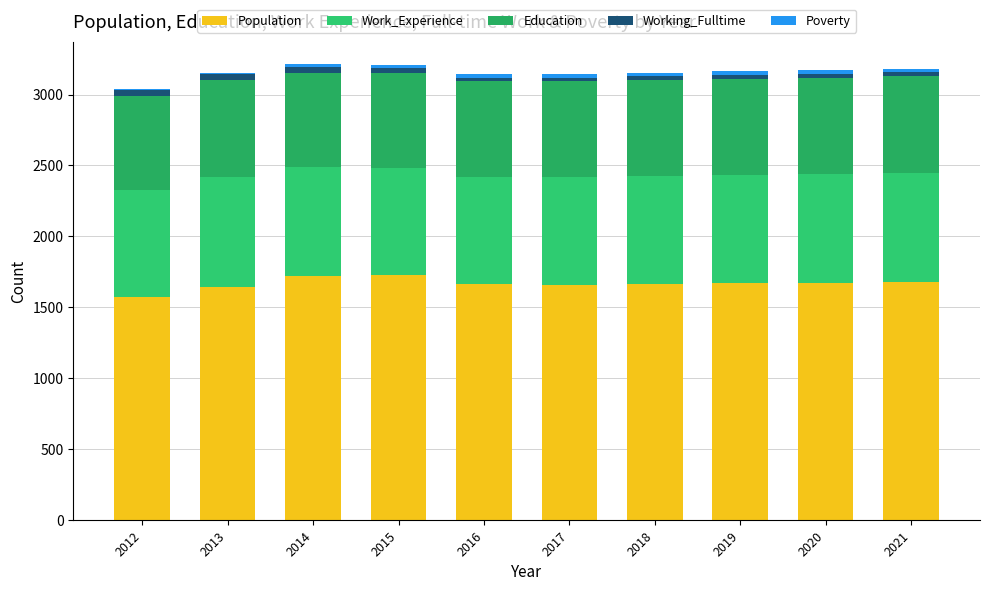

The value of Work_Experience at 2012 is 409. True or false?

False